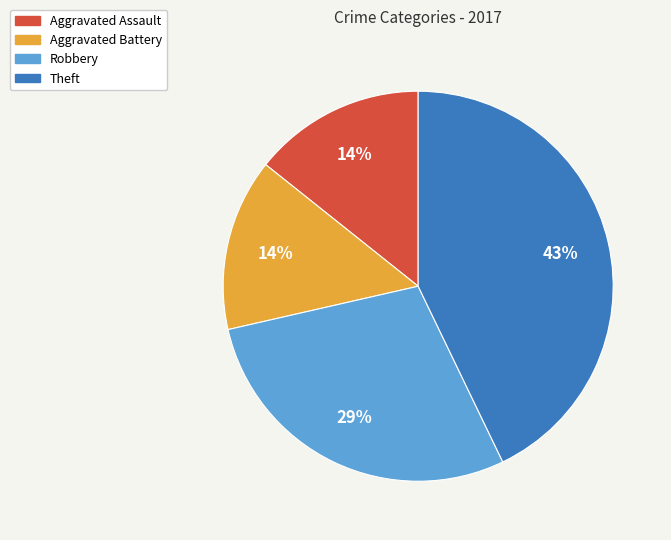

Which category has the biggest portion of the pie?

Theft